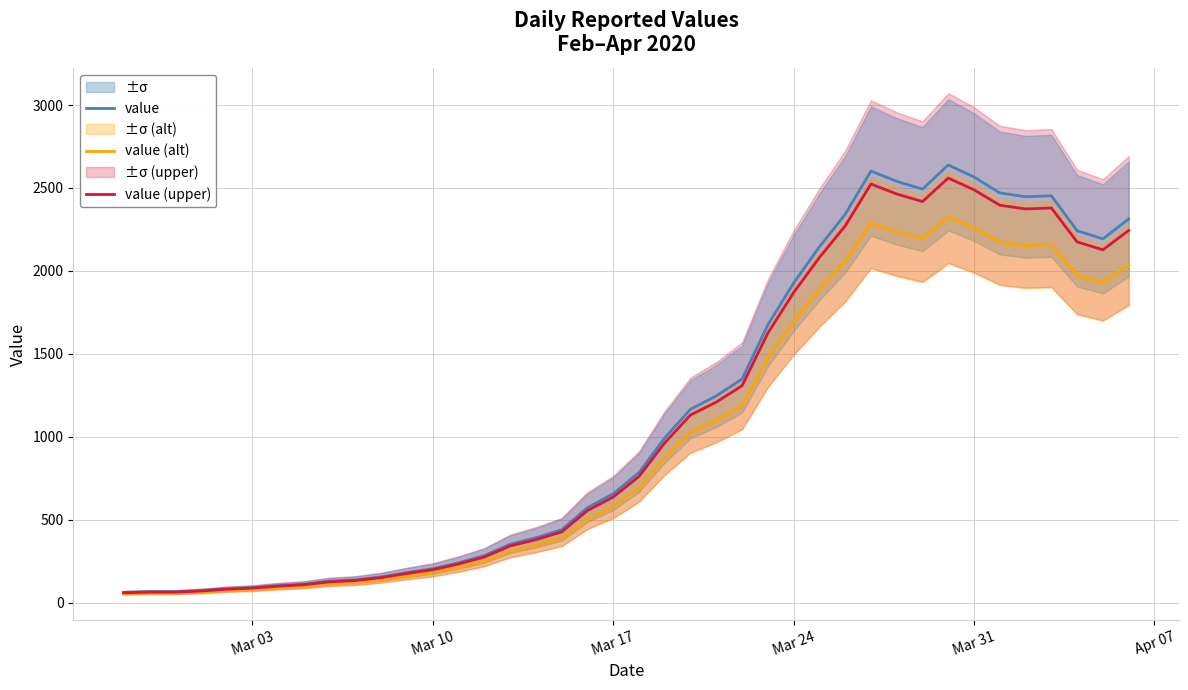

True or false: value (upper) has a value of 636.3 at Mar 17.

True